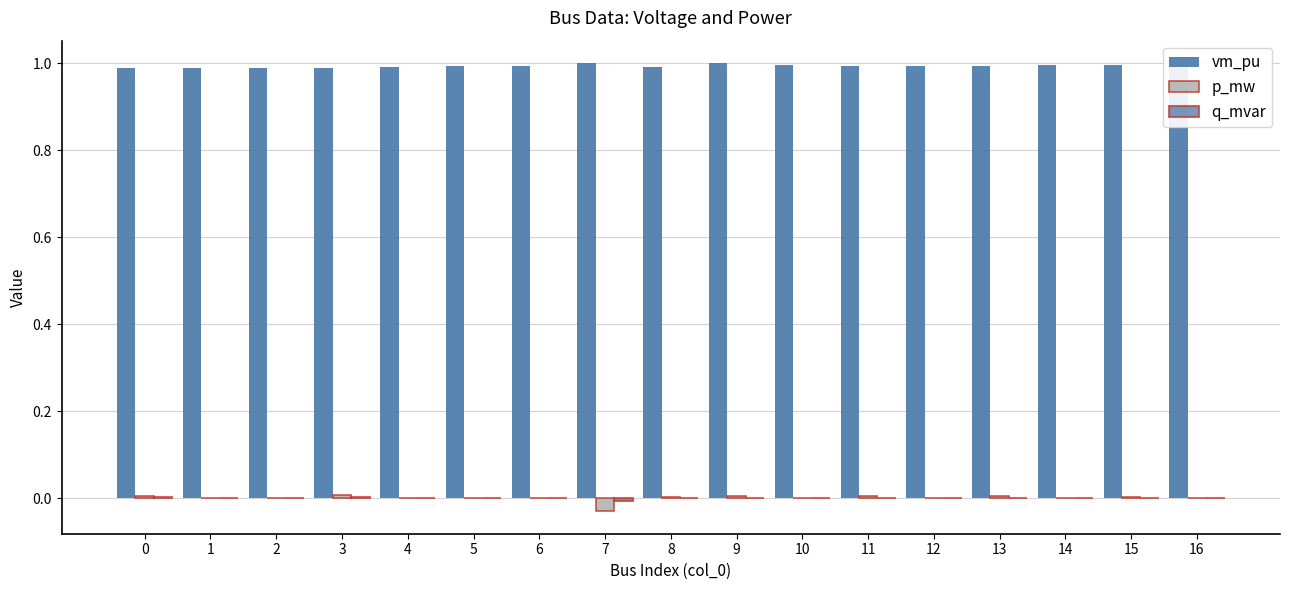

The vm_pu series shows 1.4 at 11. True or false?

False